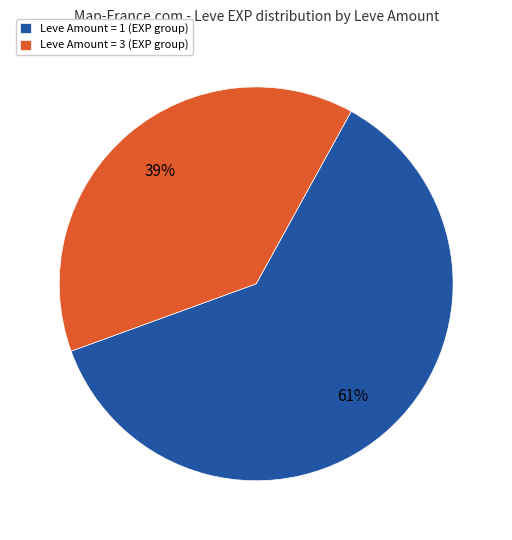

To the nearest percent, what is the average slice percentage?

50%